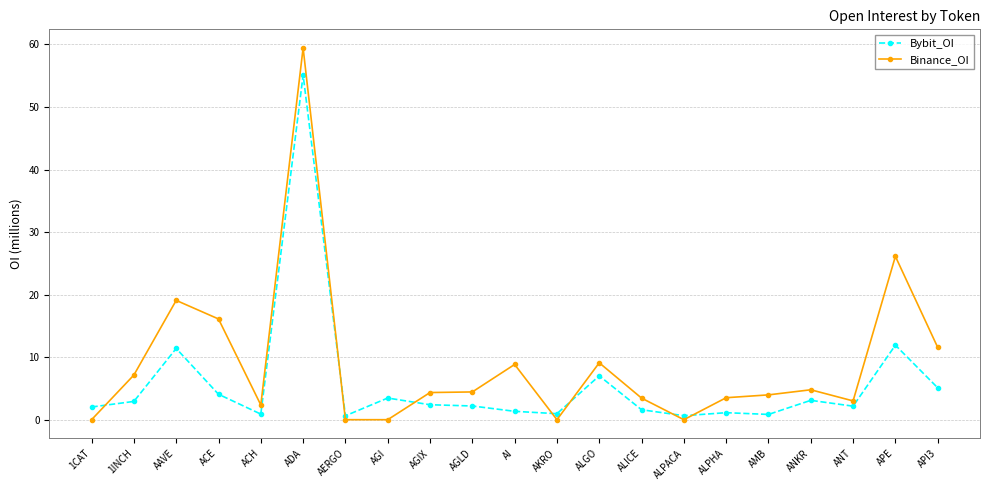

How many lines are shown in the chart?

2